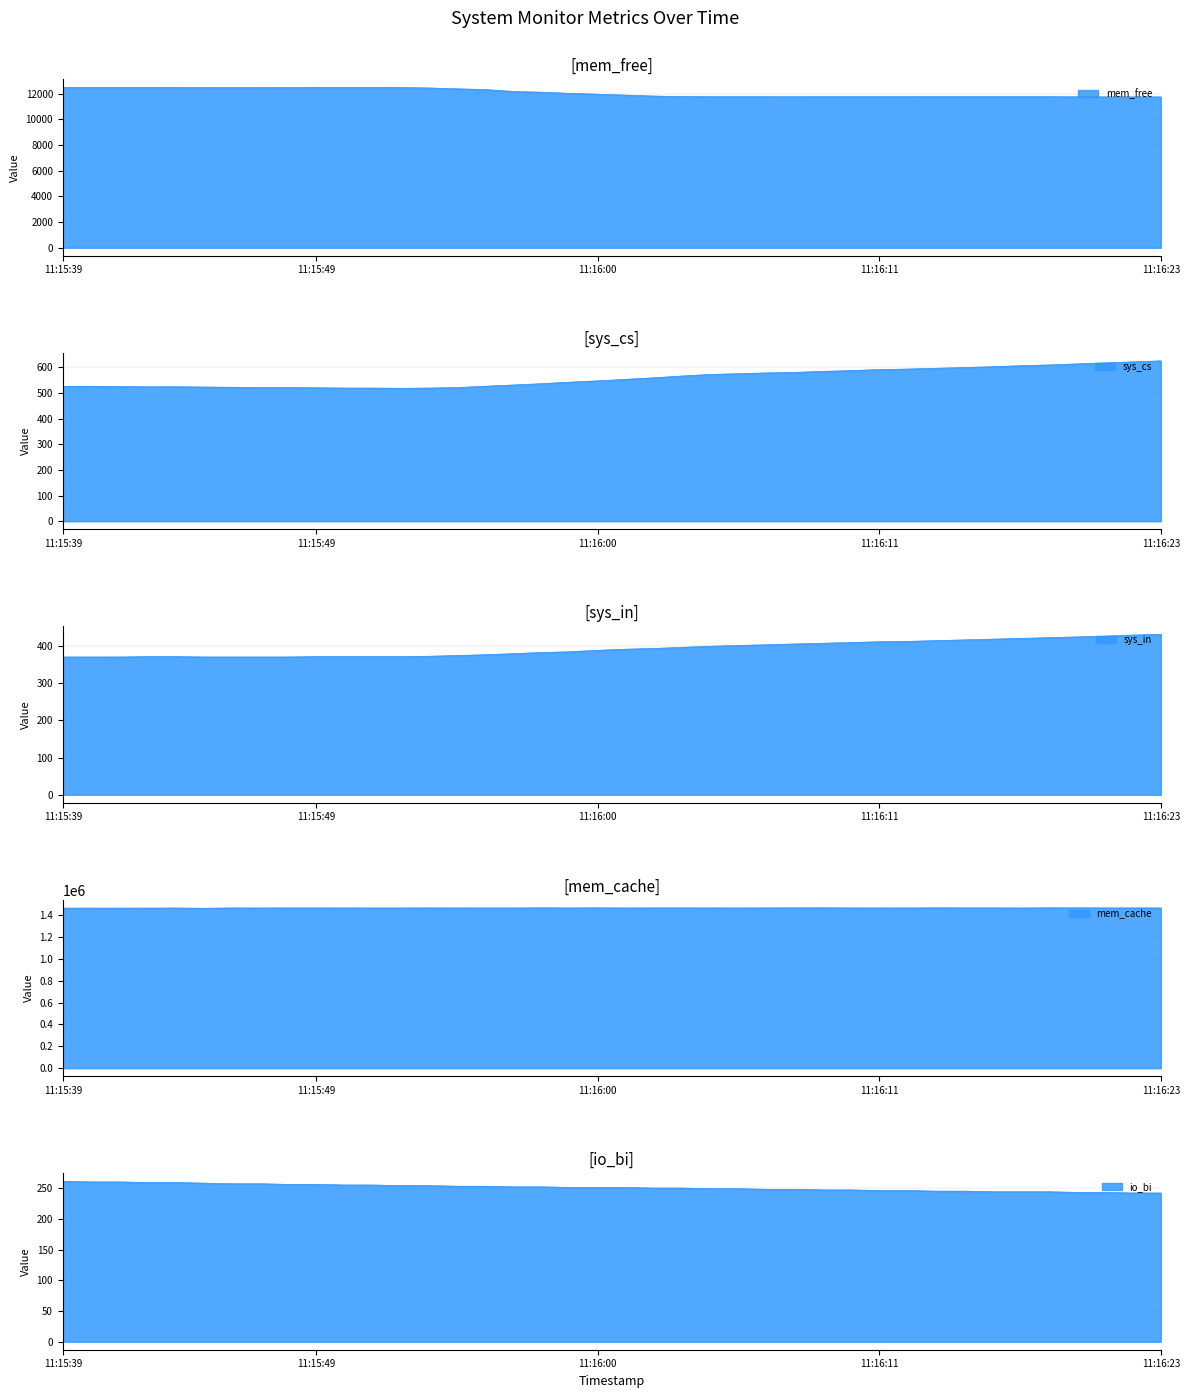

At which category does mem_cache reach its first local valley?

11:15:41